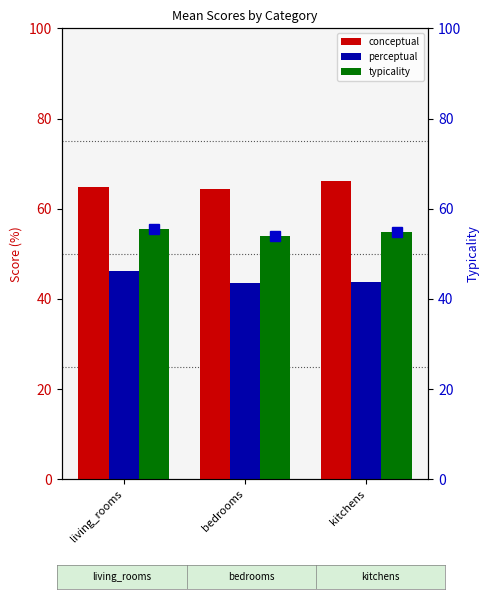

What is the minimum value shown in the chart?

43.5